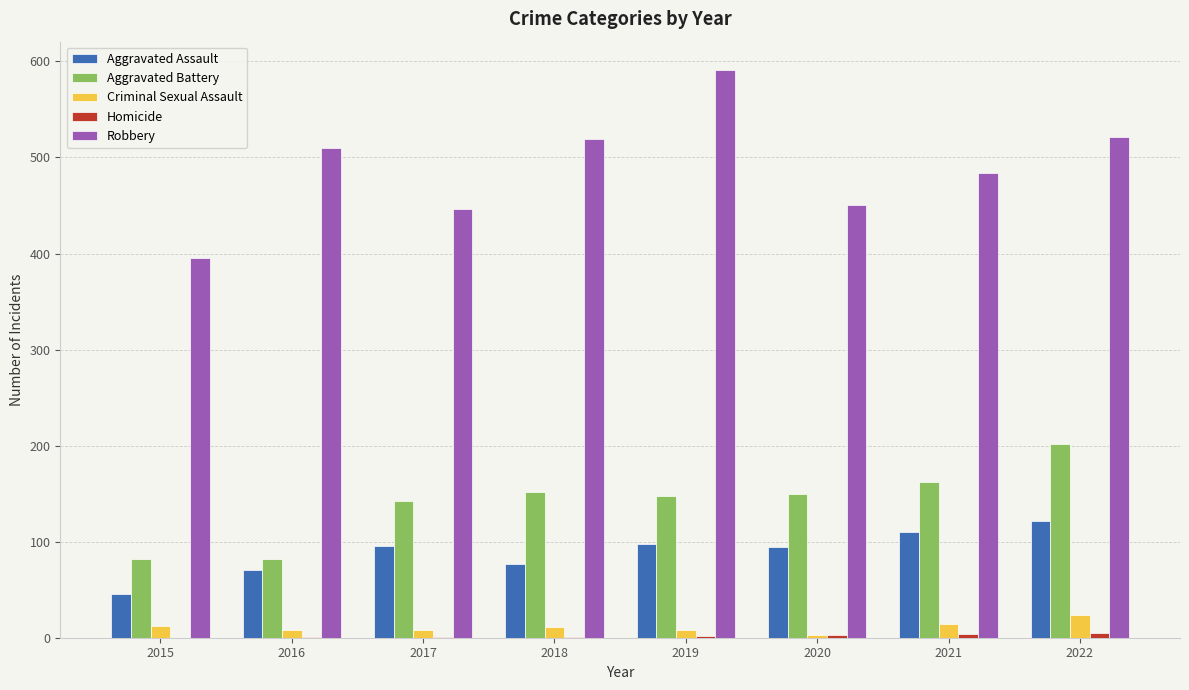

What is the spread (max minus min) of values at 2021?

480